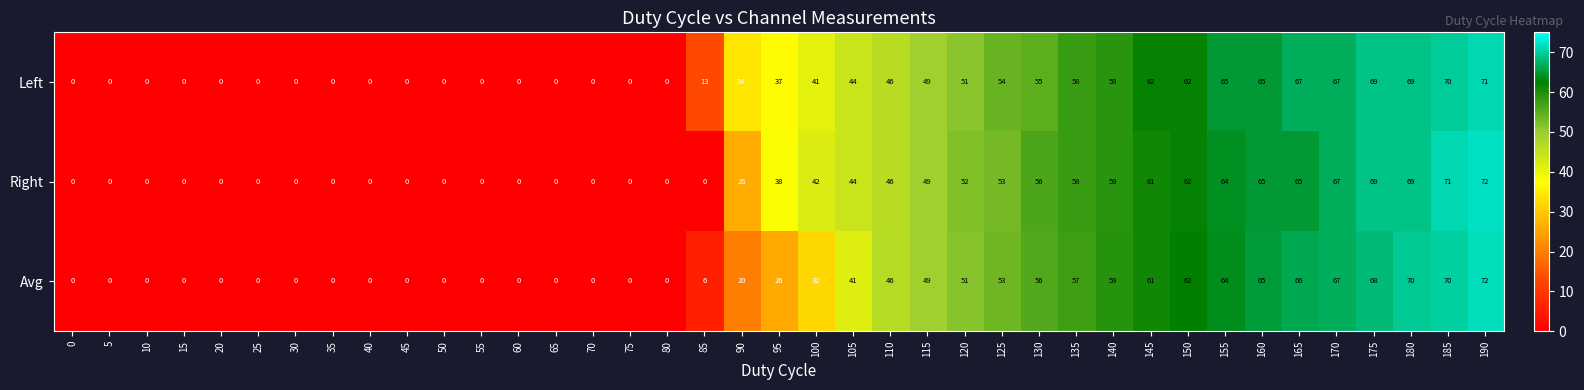

Rank the series by their average value, from lowest to highest.

Avg, Right, Left